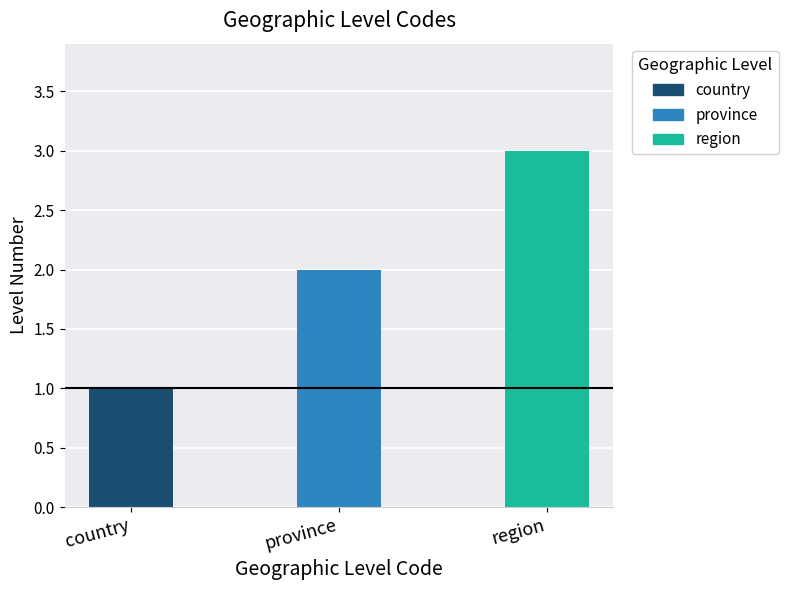

What is the label of the 2nd bar from the right?

province